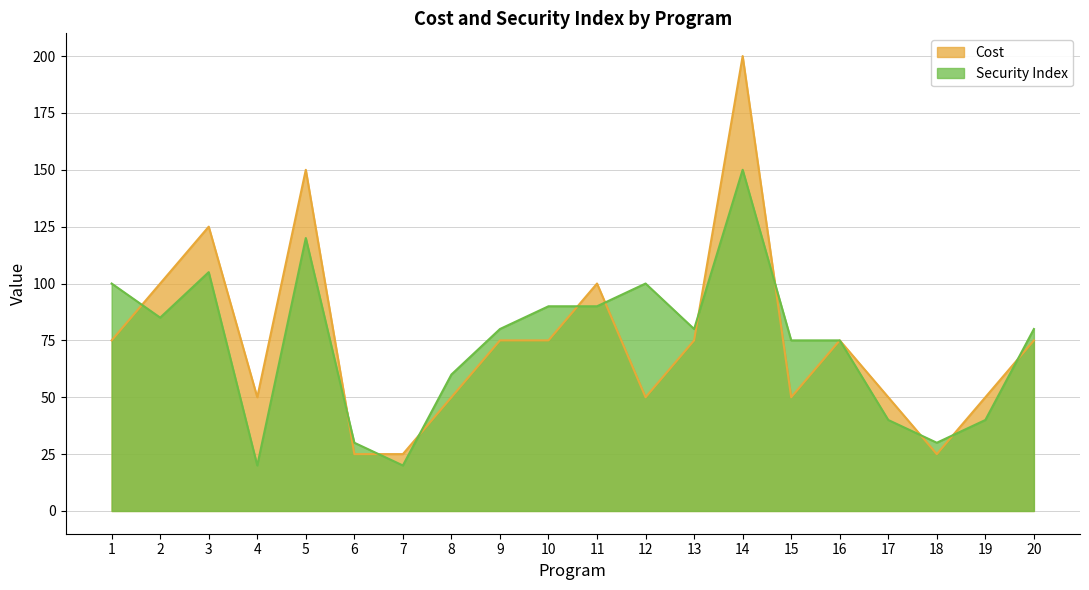

Which series has the largest total across all categories?

Cost